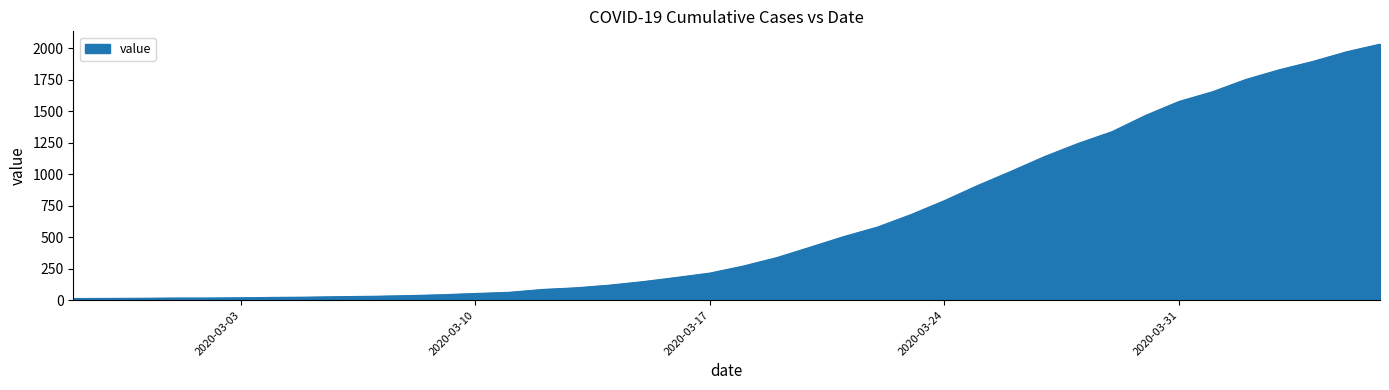

What is the maximum value shown in the chart?

2032